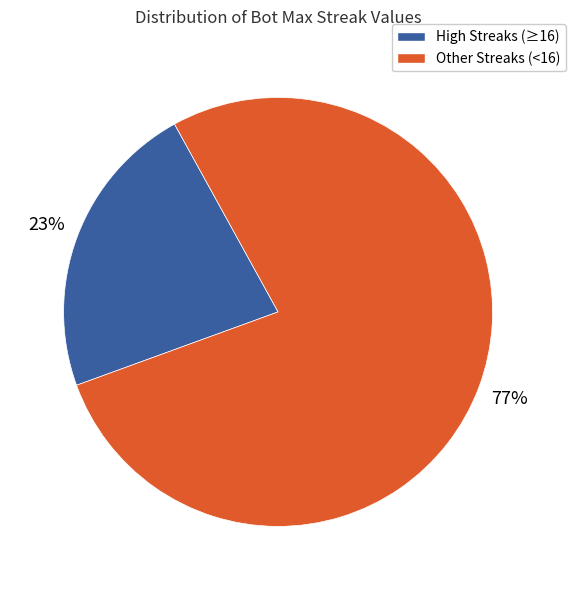

To the nearest percent, what is the average slice percentage?

50%